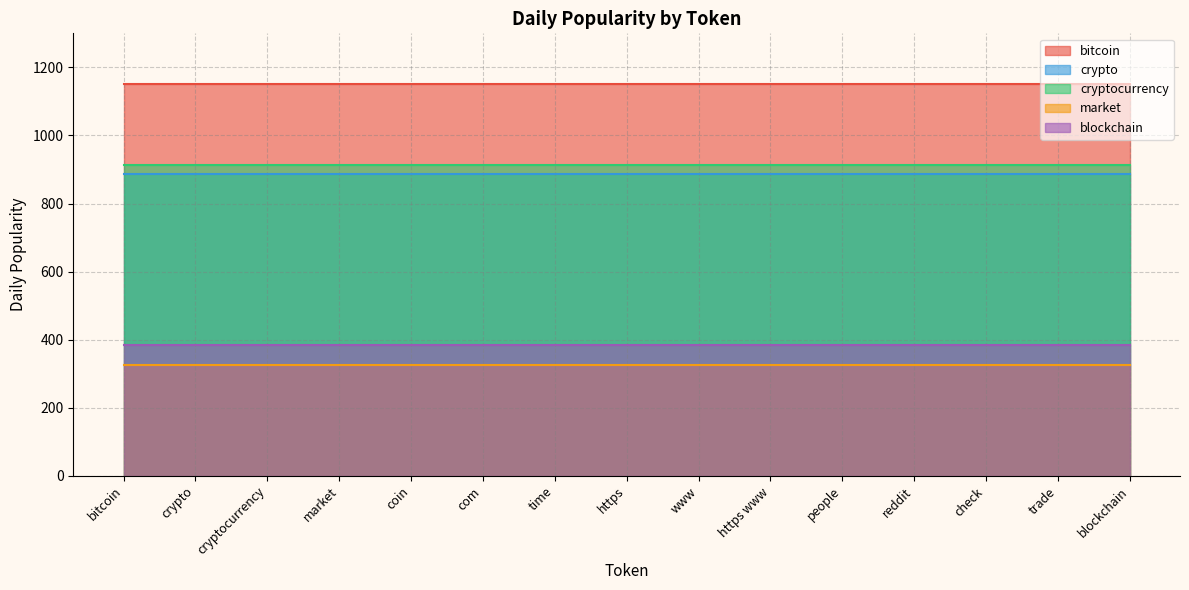

True or false: cryptocurrency and crypto cross at least once.

False